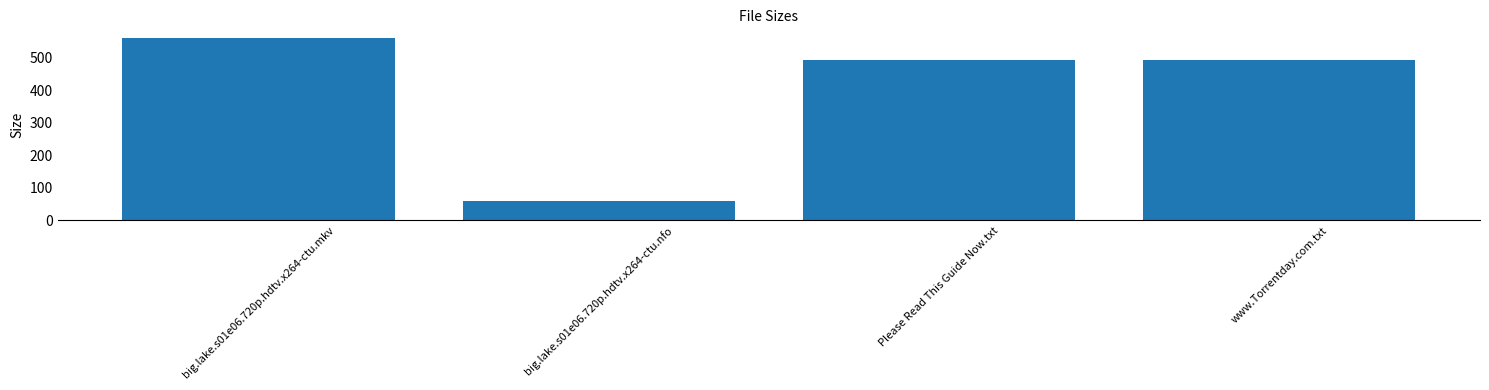

What is the label of the 2nd bar from the left?

big.lake.s01e06.720p.hdtv.x264-ctu.nfo